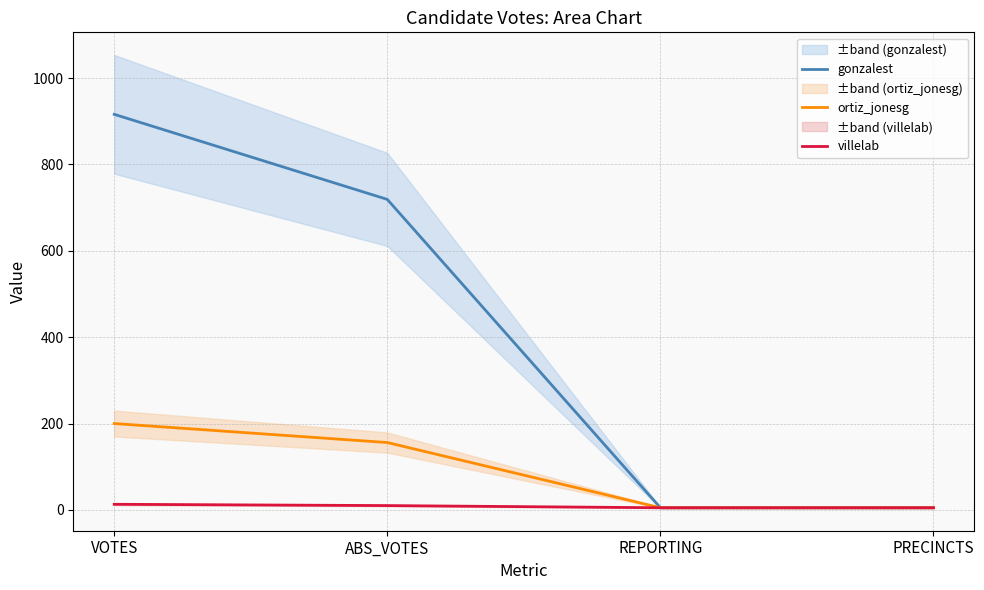

The value of ortiz_jonesg at VOTES is 200. True or false?

True